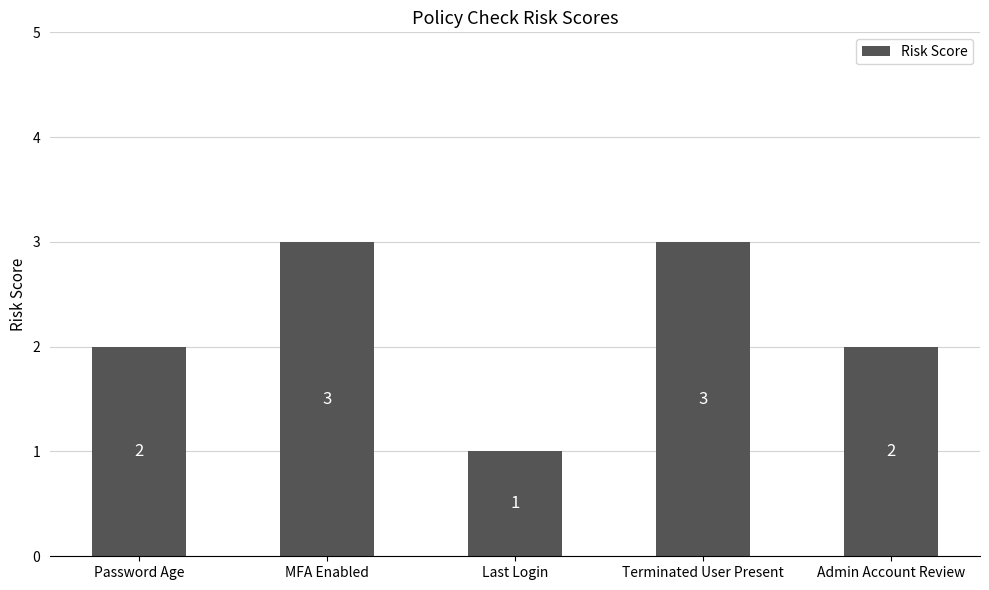

What value does the data have at MFA Enabled?

3